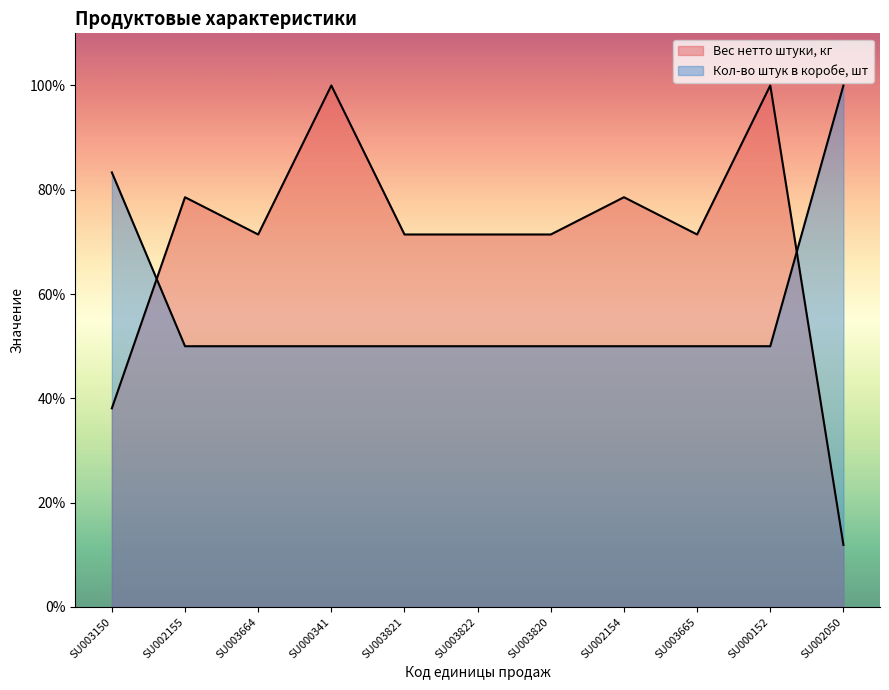

Which has a higher value, SU002050 or SU000152?

SU000152